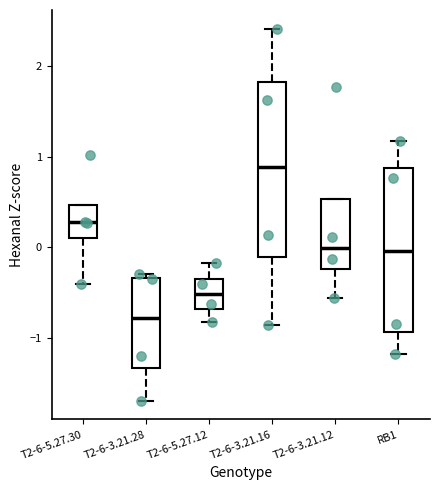

Comparing the boxes themselves (not the whiskers), which one is the tallest?

T2-6-3.21.16